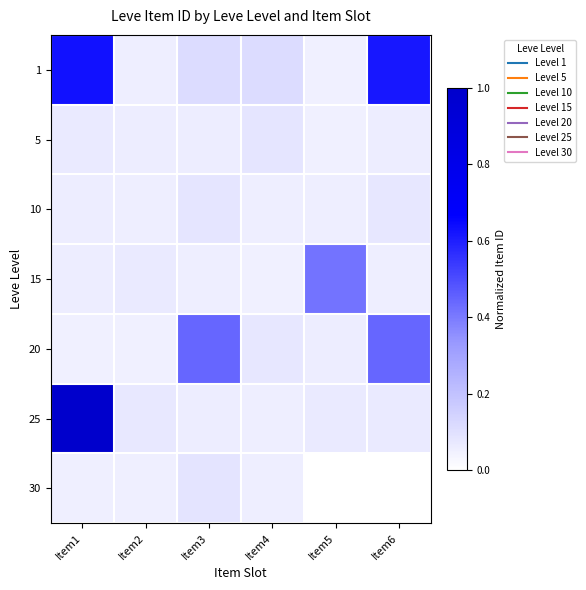

Reading left to right, list all the values displayed in this chart.

1: Item1=0.6	Item2=0.1	Item3=0.1	Item4=0.1	Item5=0.1	Item6=0.6
5: Item1=0.1	Item2=0.1	Item3=0.1	Item4=0.1	Item5=0.1	Item6=0.1
10: Item1=0.1	Item2=0.1	Item3=0.1	Item4=0.1	Item5=0.1	Item6=0.1
15: Item1=0.1	Item2=0.1	Item3=0.1	Item4=0.1	Item5=0.4	Item6=0.1
20: Item1=0.1	Item2=0.1	Item3=0.4	Item4=0.1	Item5=0.1	Item6=0.4
25: Item1=1.0	Item2=0.1	Item3=0.1	Item4=0.1	Item5=0.1	Item6=0.1
30: Item1=0.1	Item2=0.1	Item3=0.1	Item4=0.1	Item5=0.0	Item6=0.0